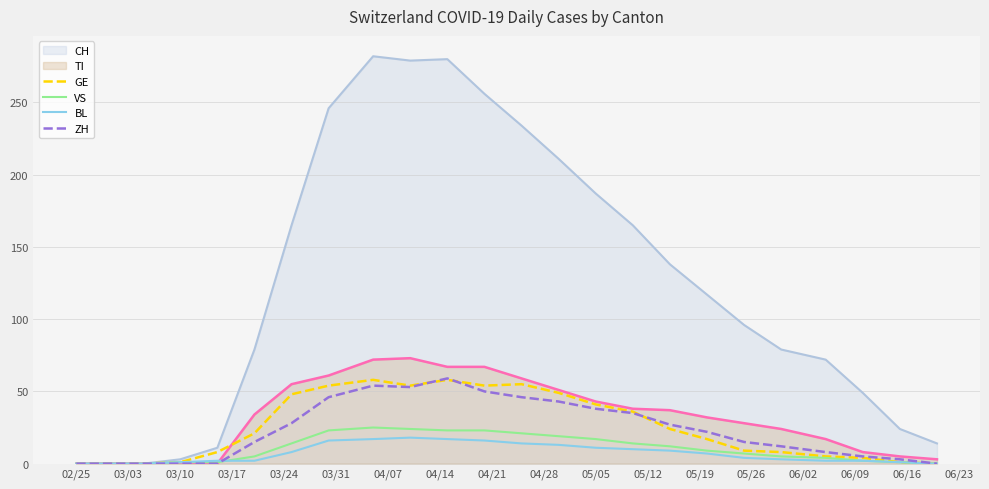

How many data points does each series have?

24